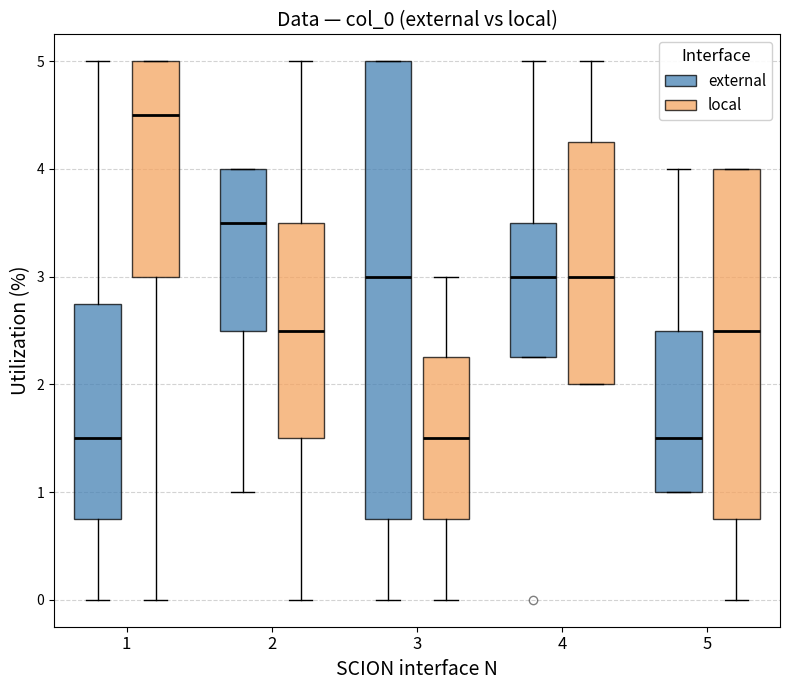

Comparing the boxes themselves (not the whiskers), which one is the tallest?

3 (external)